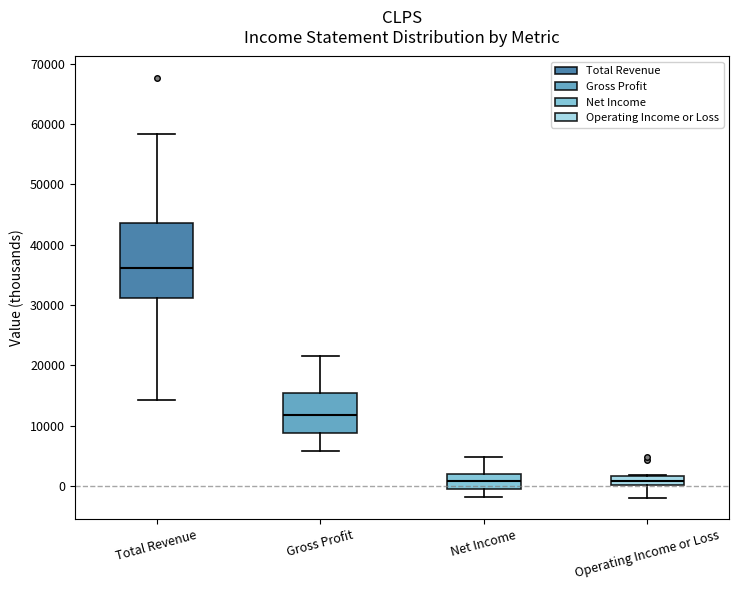

Where is the lower edge of the box for Operating Income or Loss on the y-axis? The values are not printed on the chart, so give them approximately, as read against the axis.

0